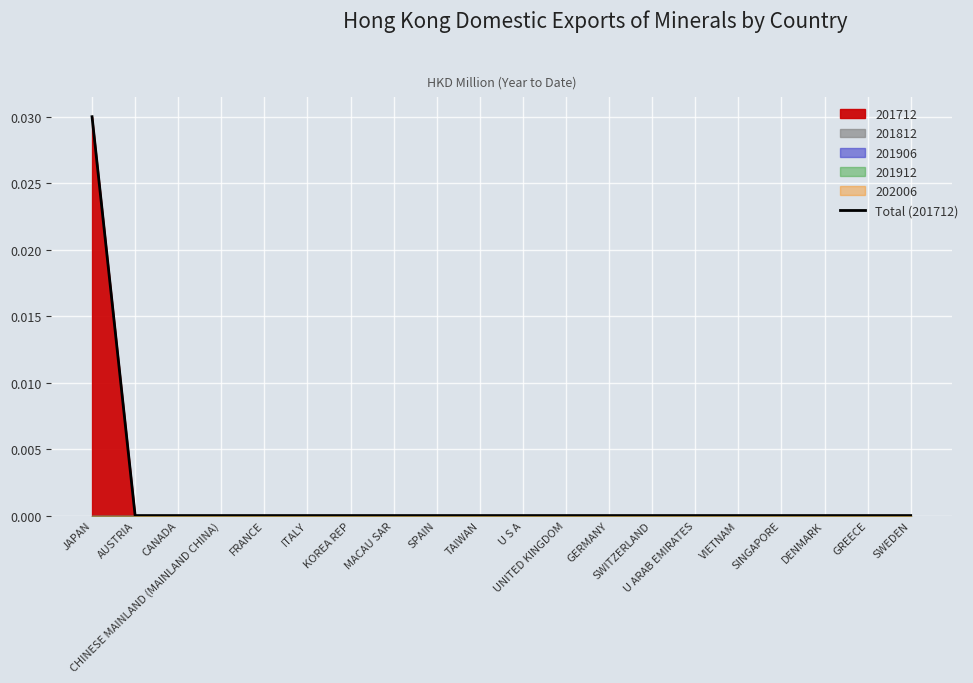

What is the label of the 18th point from the left?

DENMARK